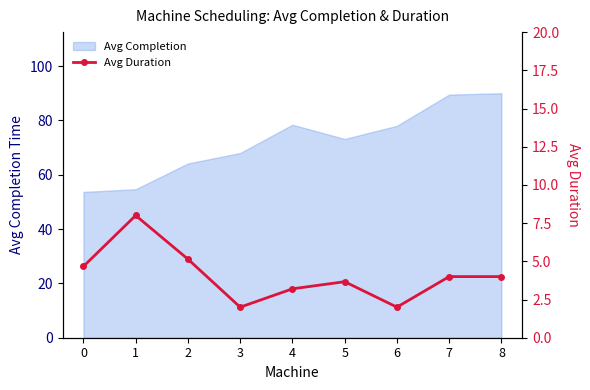

The value of Avg Completion at 0 is 80.5. True or false?

False